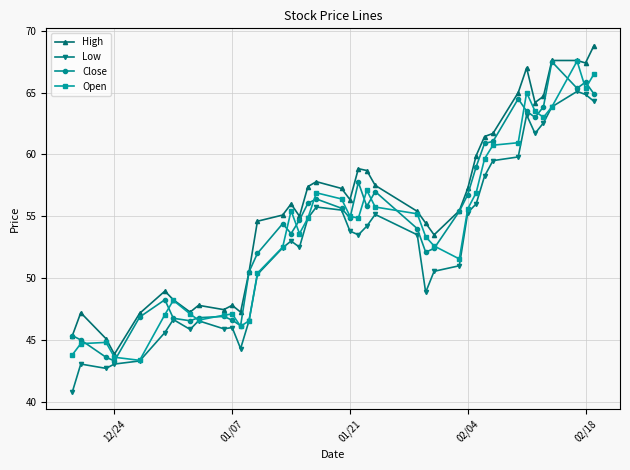

Rank the series by their average value, from highest to lowest.

High, Close, Open, Low